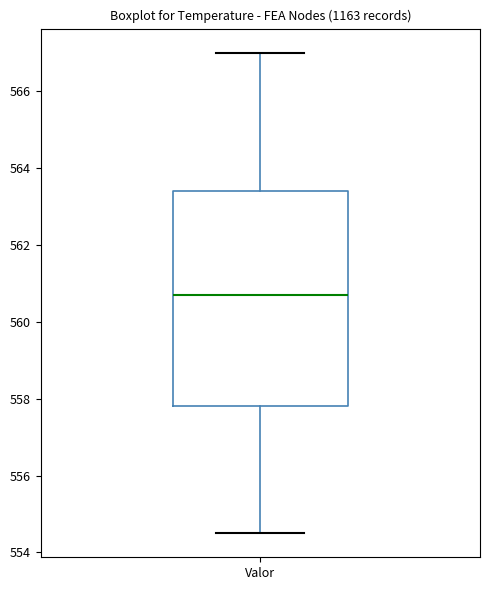

Transcribe this box plot: give where the median line is, the range the box spans, and where the two whiskers end, as read against the y-axis. The values are not printed on the chart, so give them approximately, as read against the axis.

median 560.8, box 557.8 to 563.4, whiskers 554.6 to 567.0